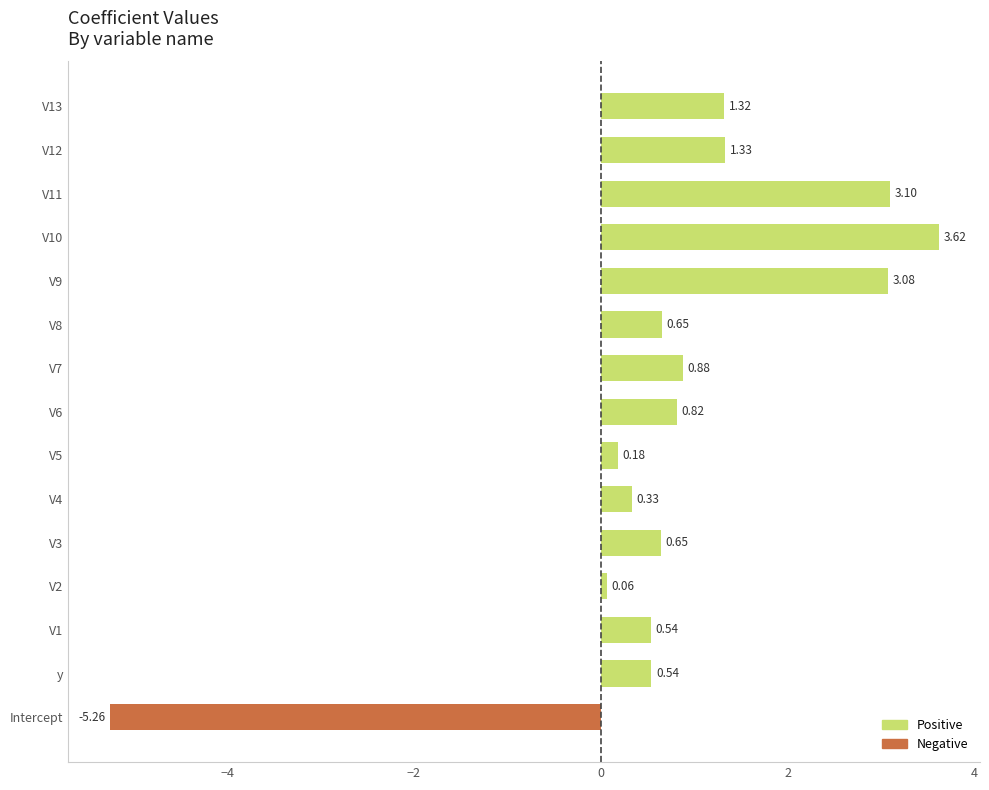

What is the sum of the values at V2 and V12?

1.4